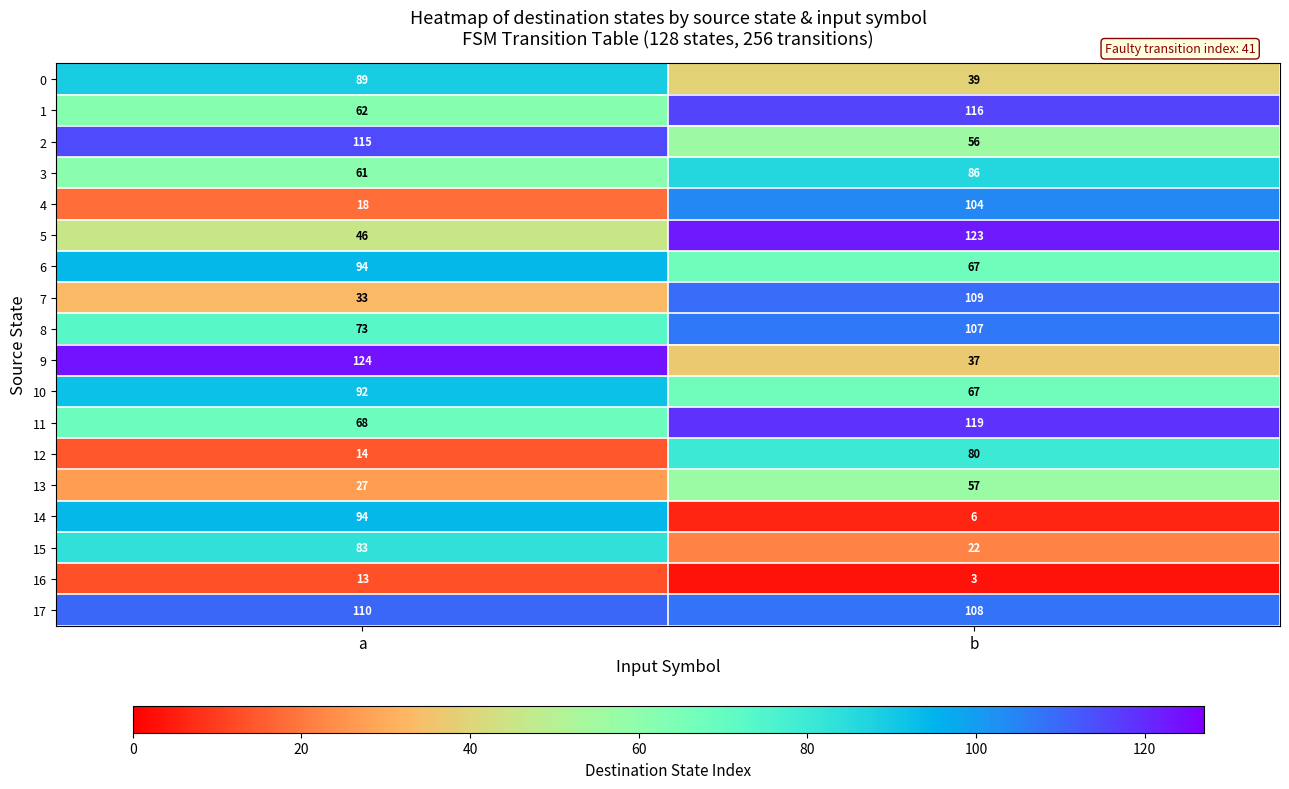

Where is 13 nearest to the value 42?

a